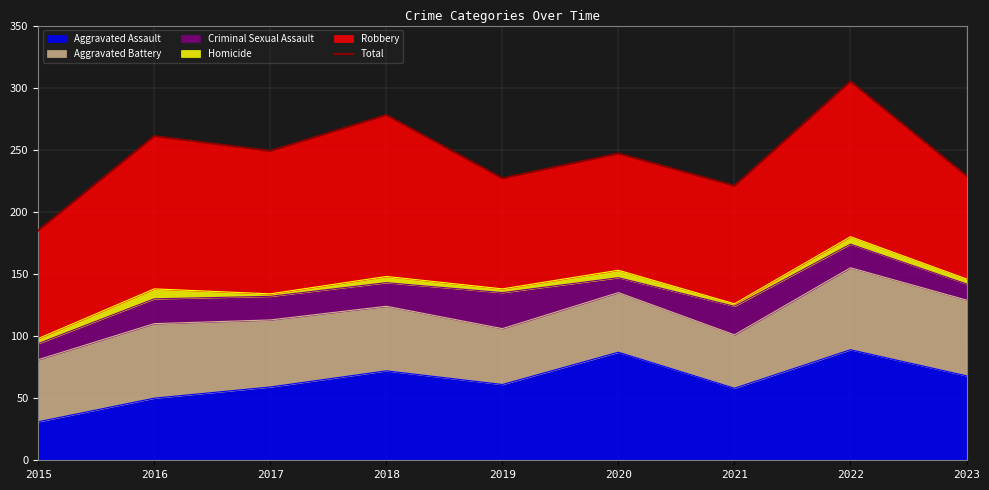

What is the value of the 5th point from the left?

227